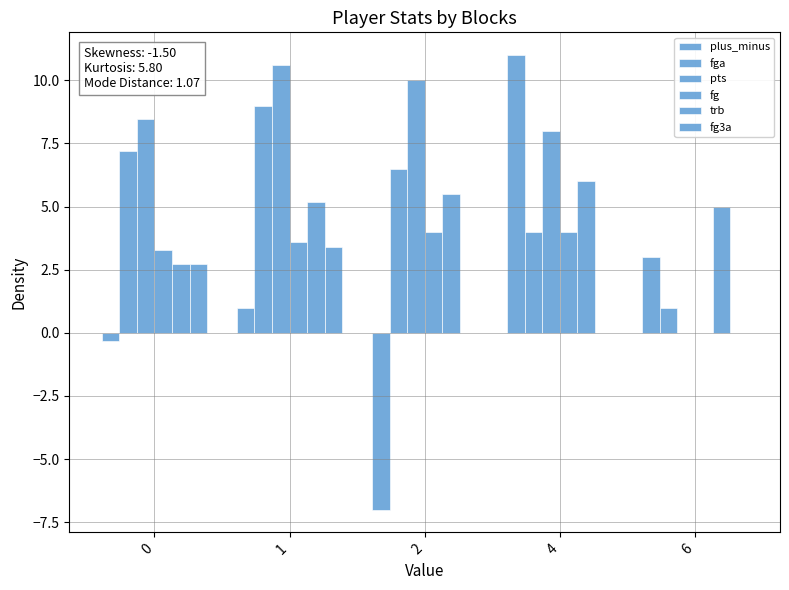

How many series are shown in this chart?

6